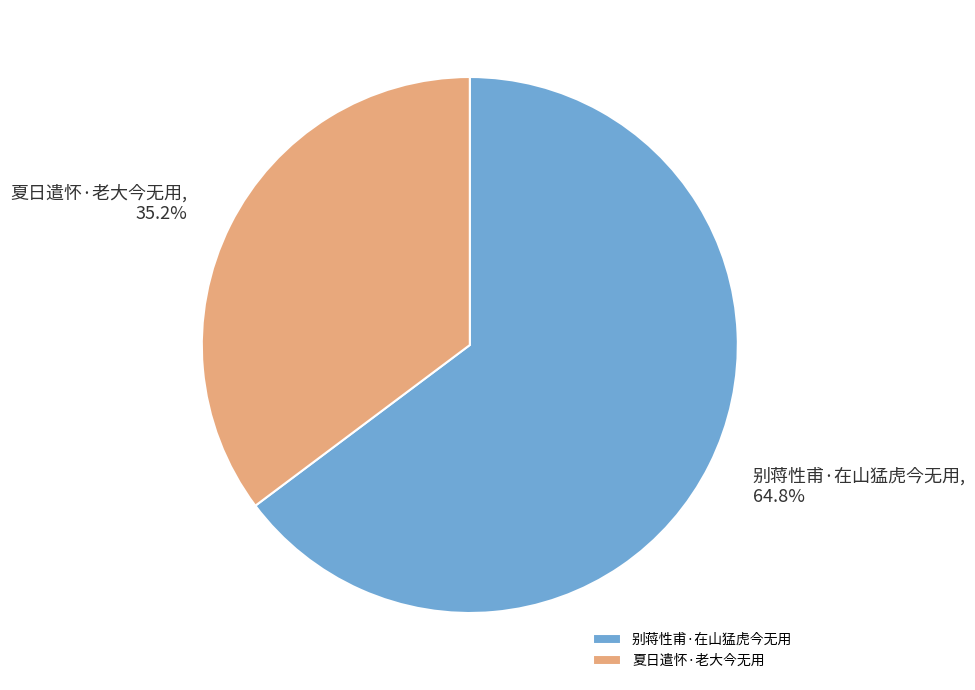

How many slices are in this pie chart?

2